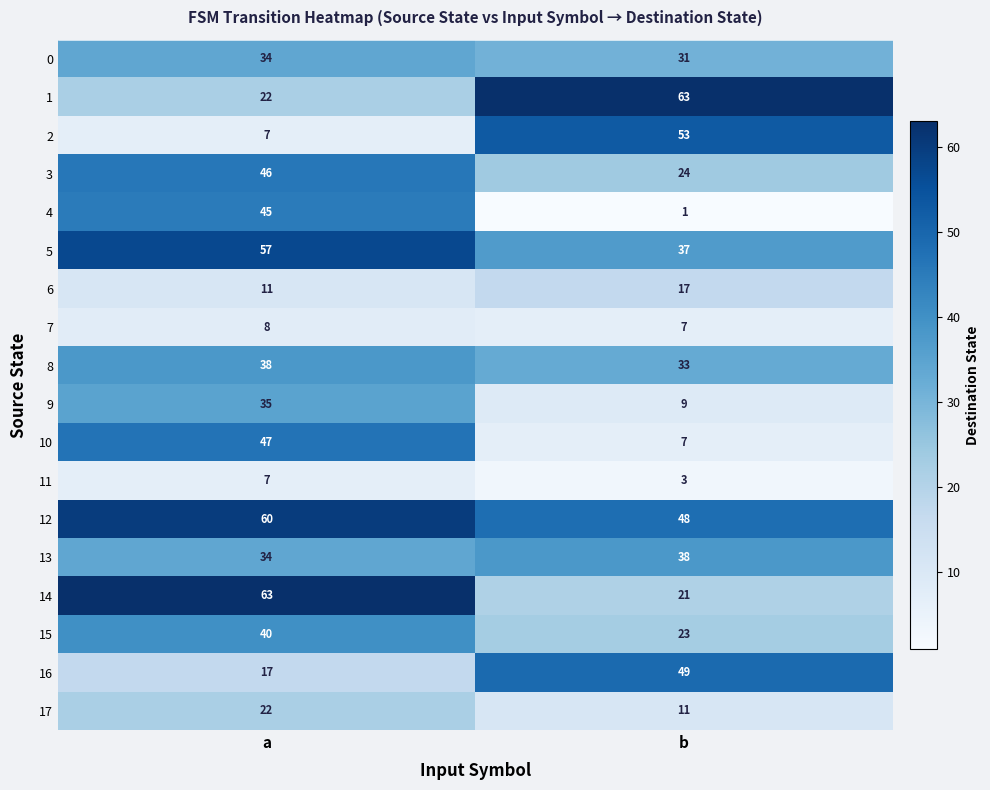

Between a and b, which series saw the biggest shift?

2